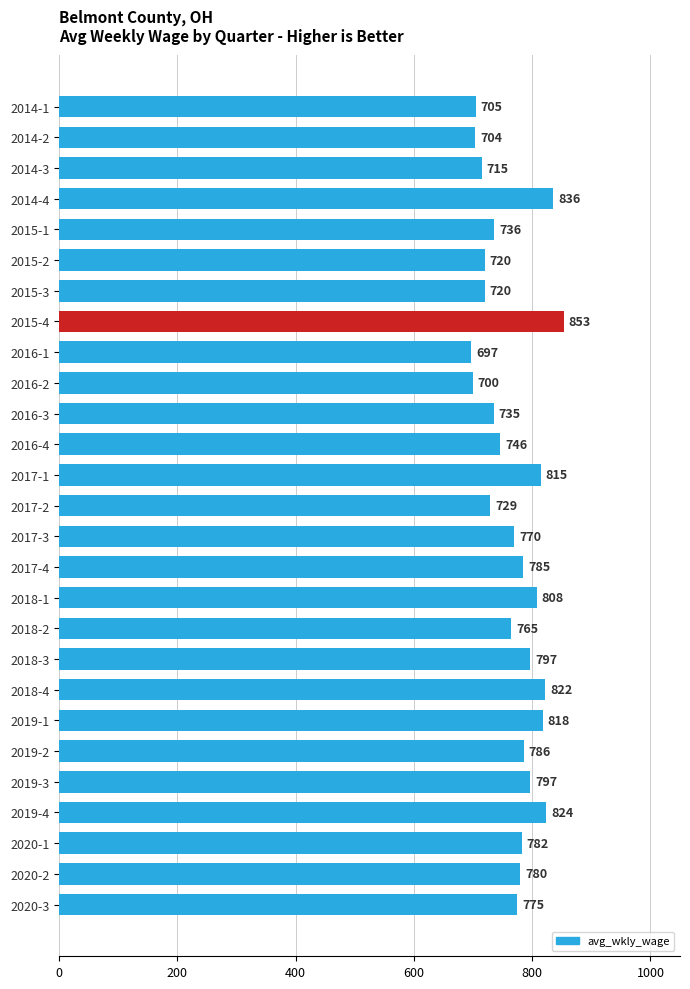

What is the difference between the maximum and minimum values?

156